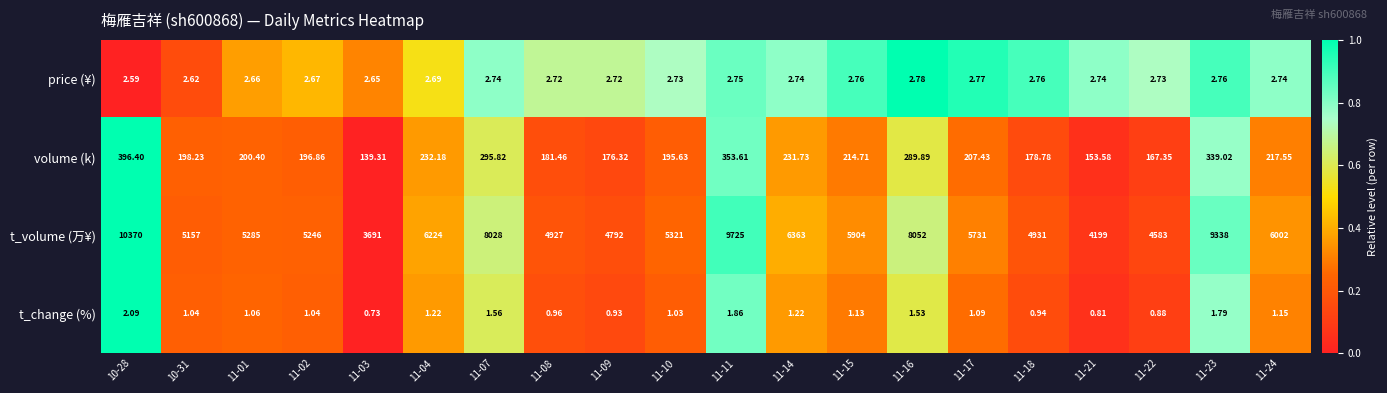

Rank the series at 11-08 from highest to lowest value.

t_volume (万¥), volume (k), price (¥), t_change (%)